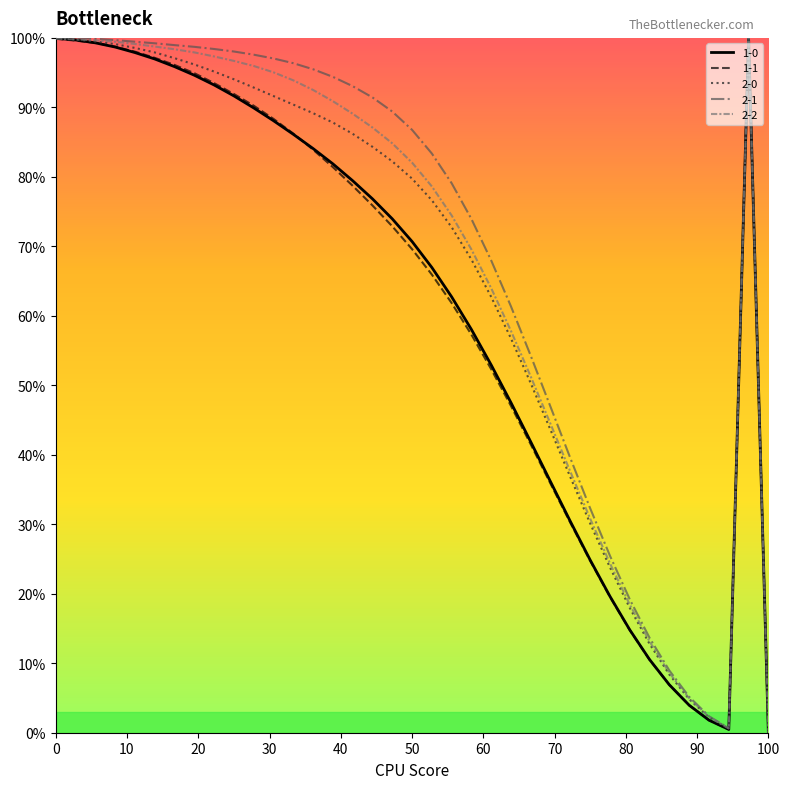

What is the difference between the 2-1 values at 6 and 2?

0.7